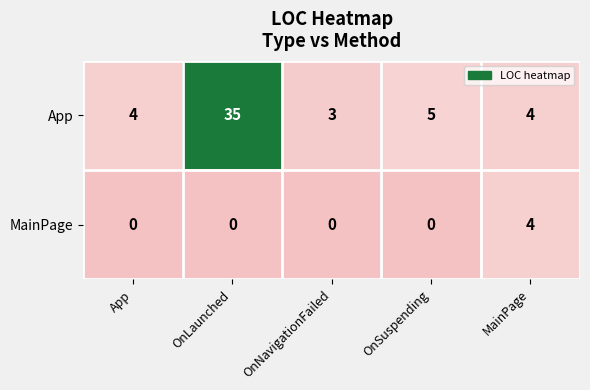

What is the difference between the MainPage values at MainPage and App?

4